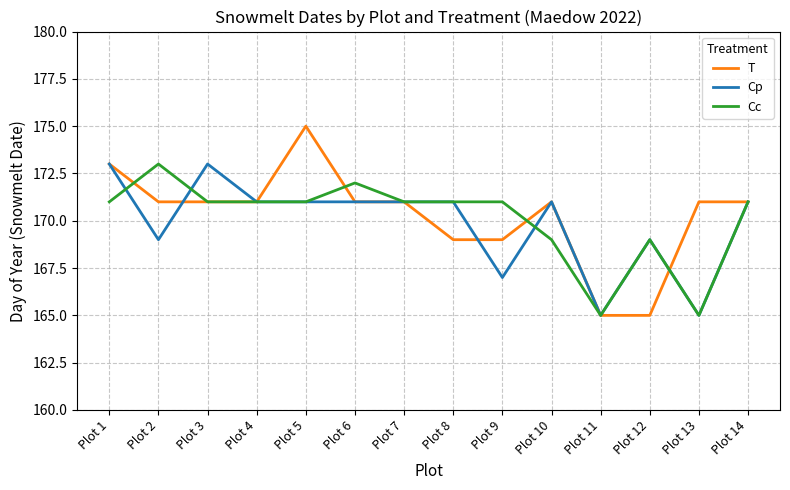

At which label does Cp first exceed 171?

Plot 1